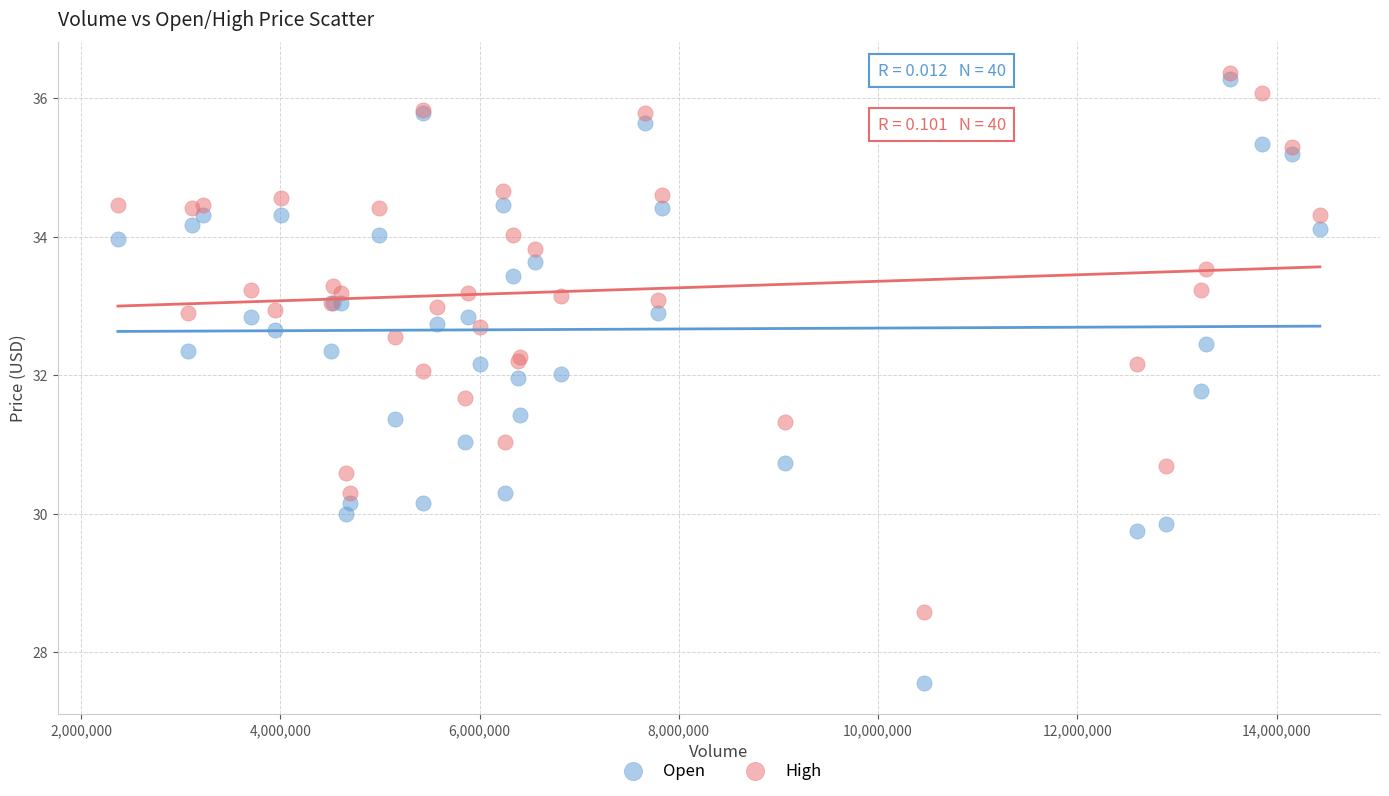

Which series contains the lowest Y value?

Open